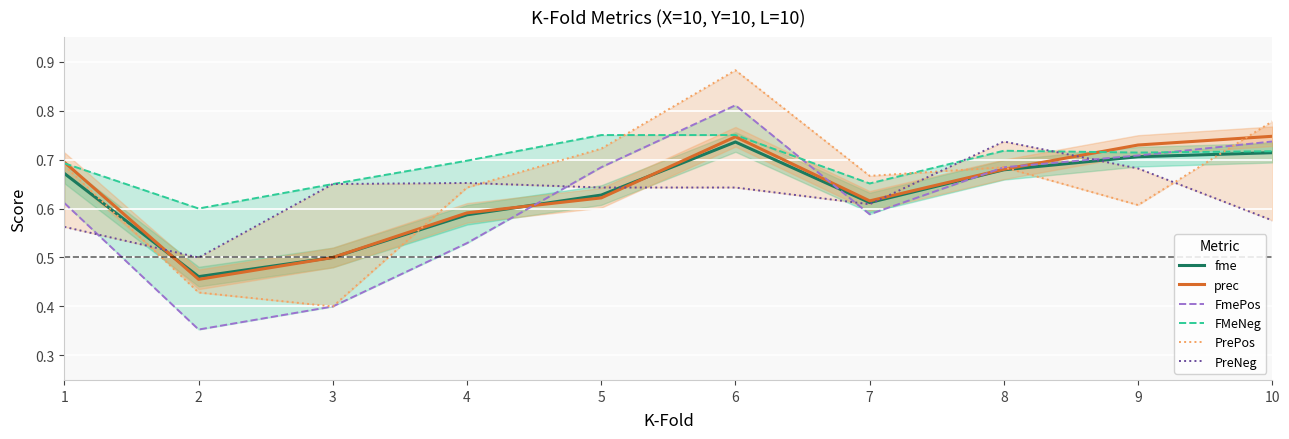

Where do prec and FmePos first cross each other?

4 and 5